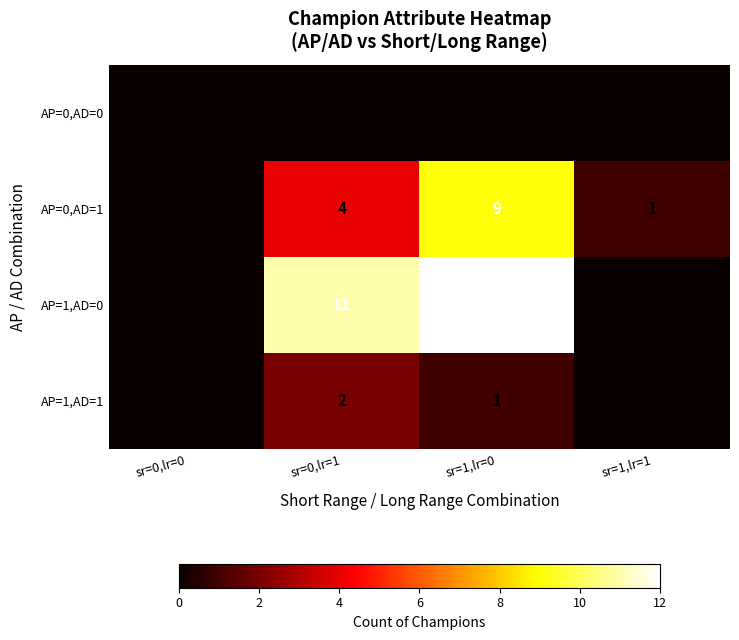

The value of AP=1,AD=0 at sr=0,lr=1 is 11. True or false?

True